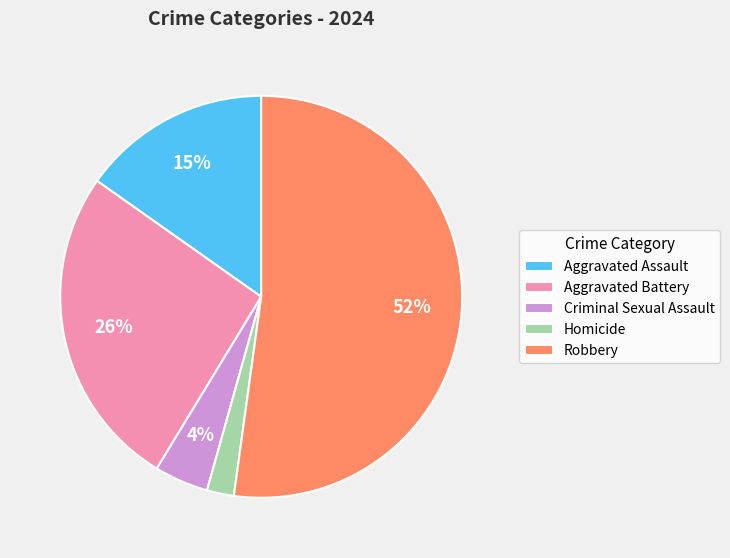

How many segments does this pie chart have?

5